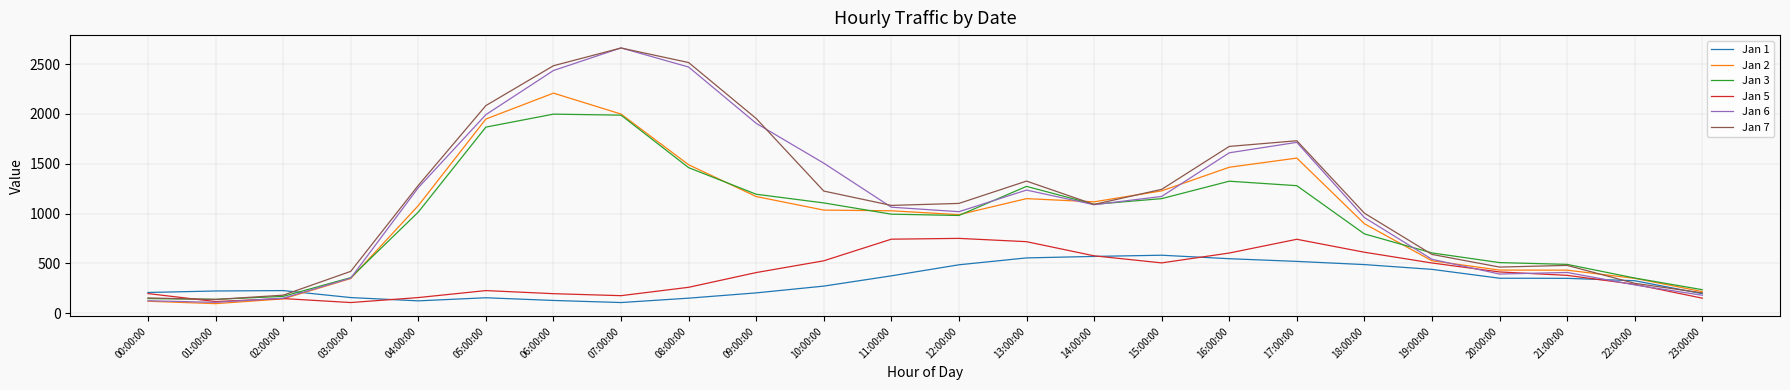

Which series changed the most between 07:00:00 and 13:00:00?

Jan 6